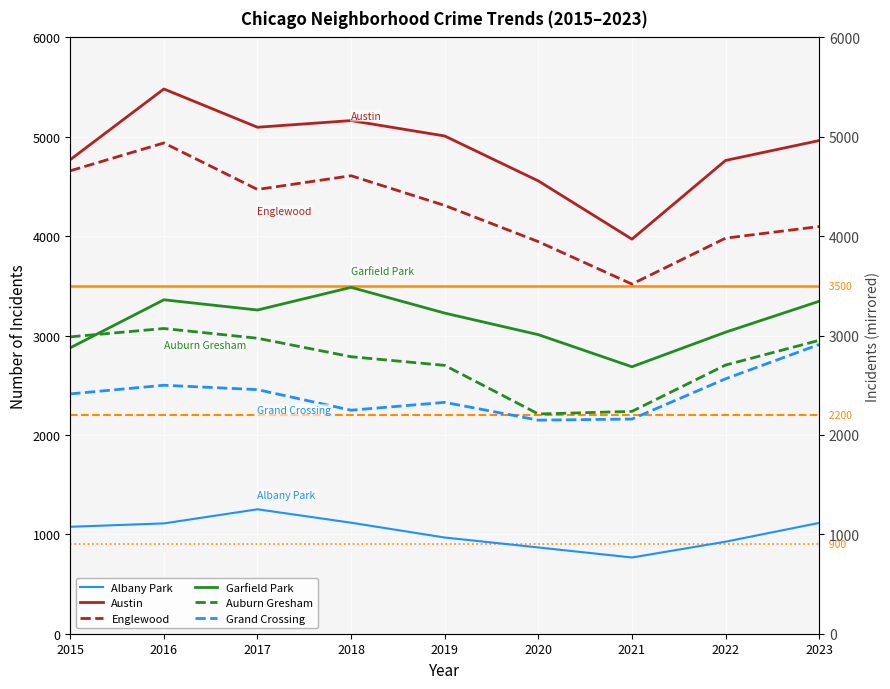

What is the difference between the maximum and second lowest values in the Garfield Park series?

608